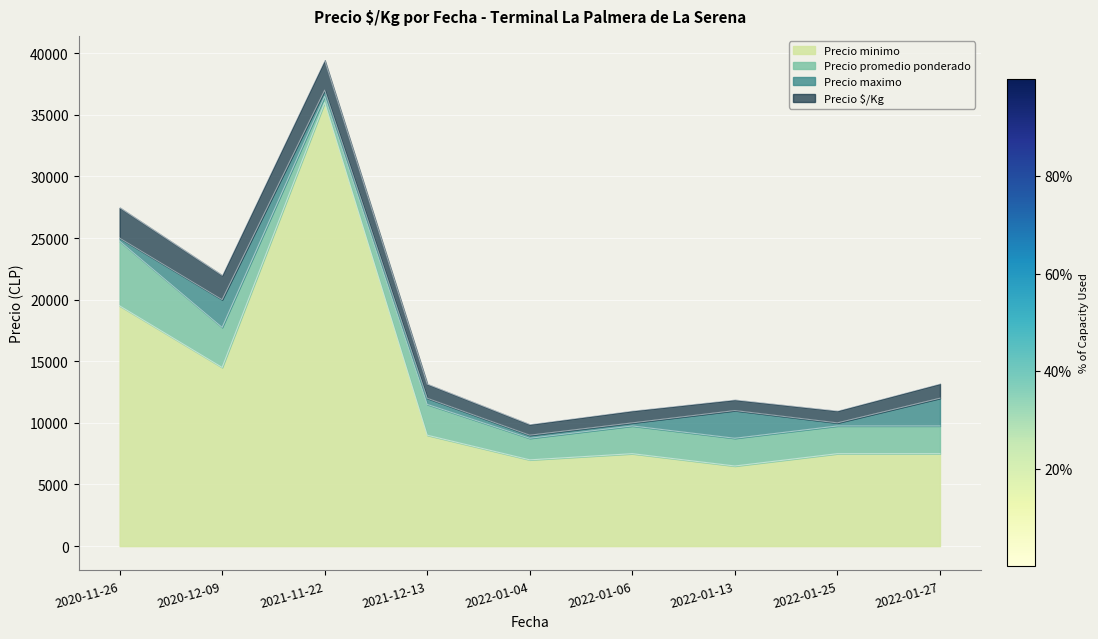

What is the label of the 9th point from the right?

2020-11-26